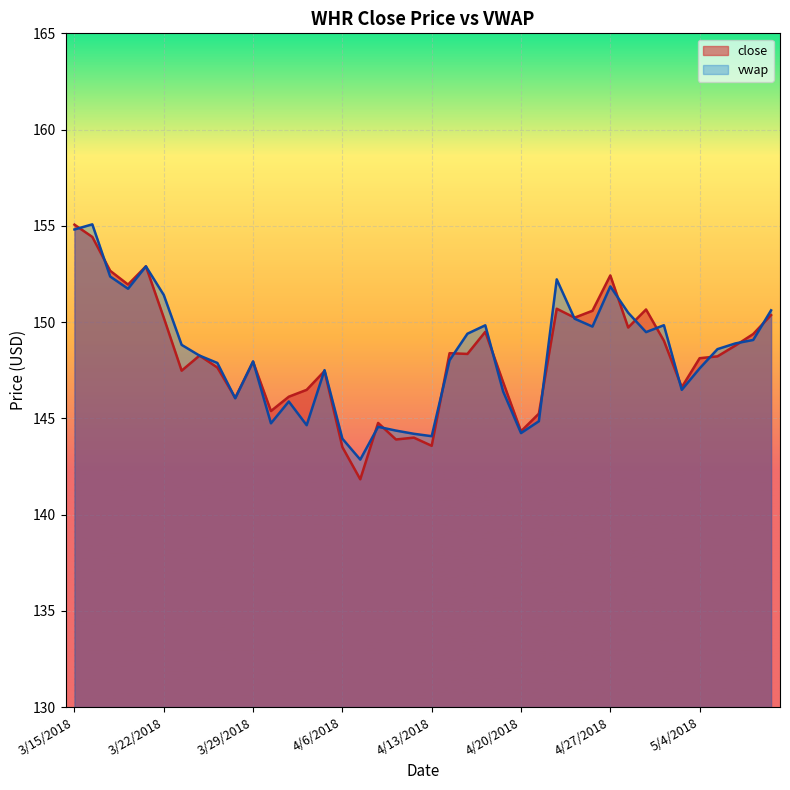

The value of vwap at 4/27/2018 is 240.4. True or false?

False